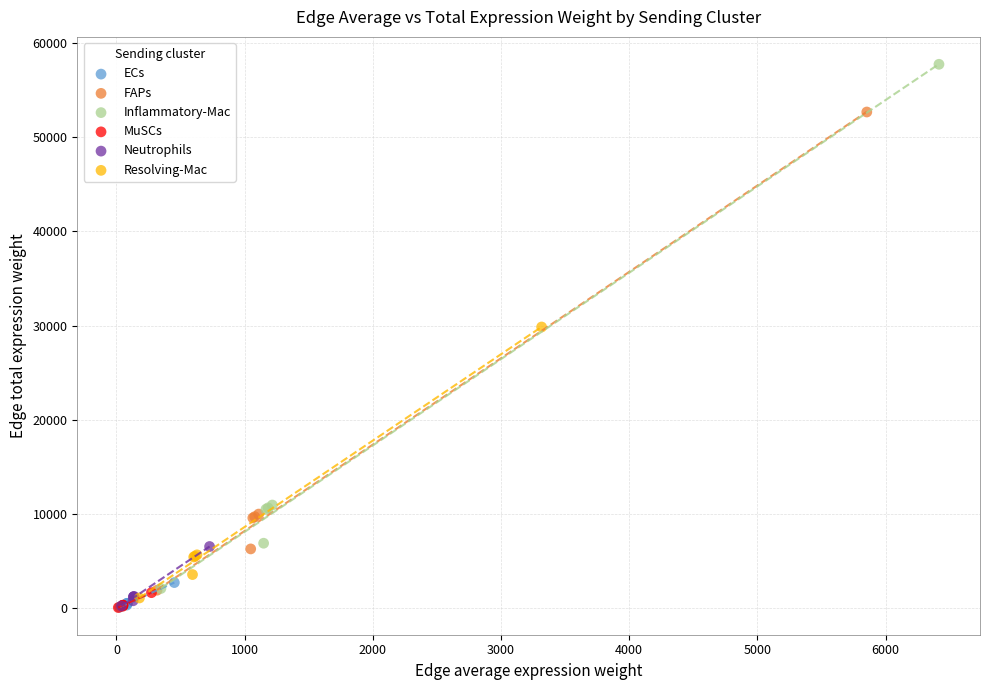

Which series has the widest spread of Y values?

Inflammatory-Mac